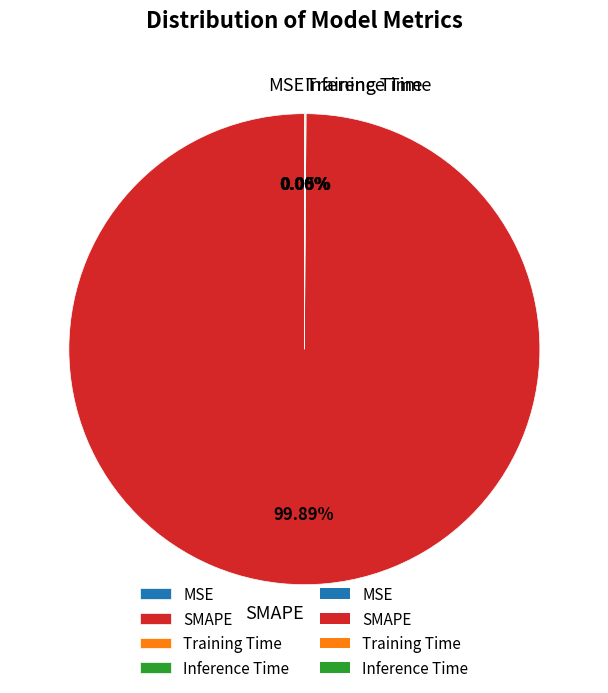

Do MSE and Inference Time together represent more than half of the pie?

No